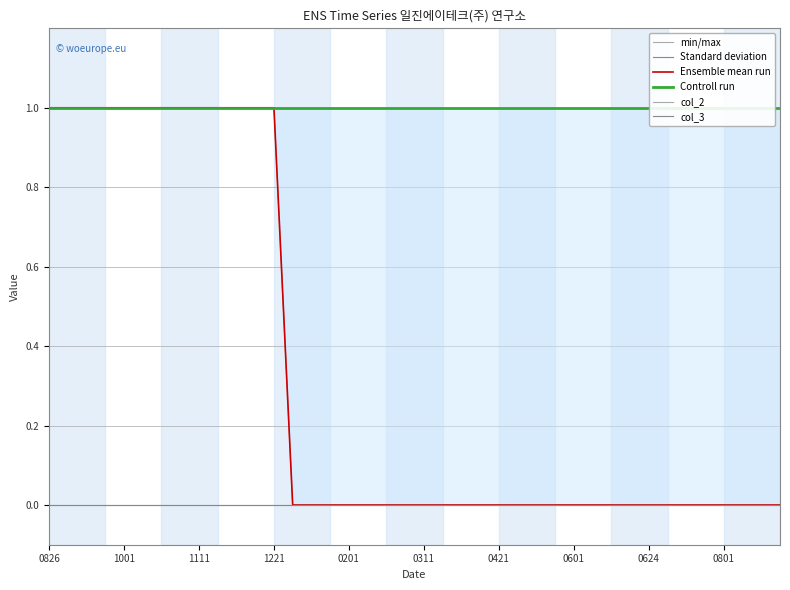

Reading left to right, what are all the values shown in this chart?

min/max: 1	1	1	1	1	1	1	1	1	1	1	1	1	0	0	0	0	0	0	0	0	0	0	0	0	0	0	0	0	0	0	0	0	0	0	0	0	0	0	0
Standard deviation: 1	1	1	1	1	1	1	1	1	1	1	1	1	1	1	1	1	1	1	1	1	1	1	1	1	1	1	1	1	1	1	1	1	1	1	1	1	1	1	1
Ensemble mean run: 1	1	1	1	1	1	1	1	1	1	1	1	1	0	0	0	0	0	0	0	0	0	0	0	0	0	0	0	0	0	0	0	0	0	0	0	0	0	0	0
Controll run: 1	1	1	1	1	1	1	1	1	1	1	1	1	1	1	1	1	1	1	1	1	1	1	1	1	1	1	1	1	1	1	1	1	1	1	1	1	1	1	1
col_2: 0	0	0	0	0	0	0	0	0	0	0	0	0	0	0	0	0	0	0	0	0	0	0	0	0	0	0	0	0	0	0	0	0	0	0	0	0	0	0	0
col_3: 0	0	0	0	0	0	0	0	0	0	0	0	0	0	0	0	0	0	0	0	0	0	0	0	0	0	0	0	0	0	0	0	0	0	0	0	0	0	0	0